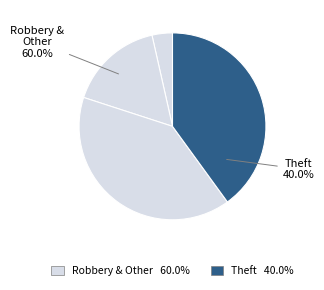

Does Theft represent more than half of the total?

No